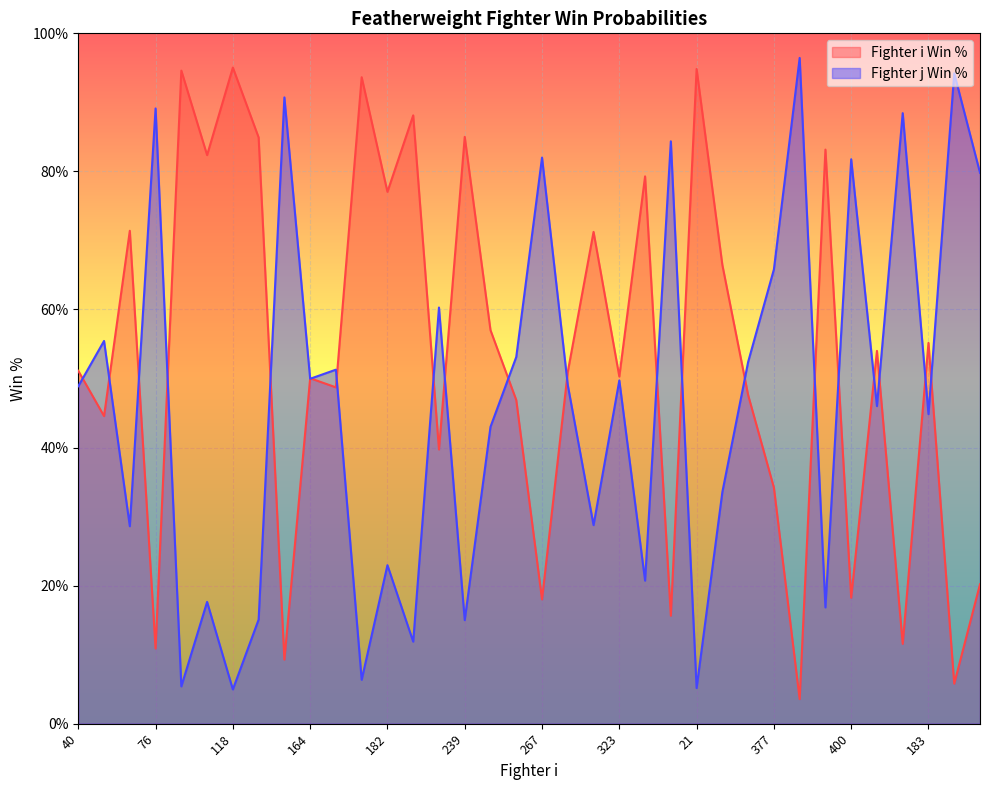

Is the value of Fighter i Win % at 368 greater than the value of Fighter j Win % at 329?

No